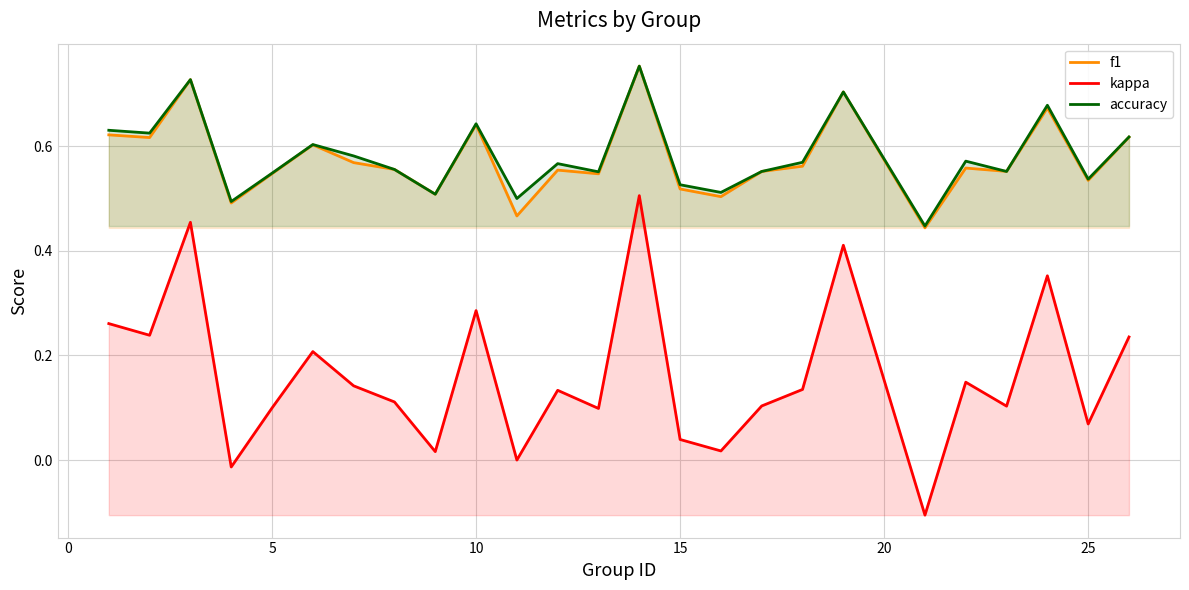

Reading left to right, extract all data points from this chart.

f1: 0.6	0.6	0.7	0.5	0.5	0.6	0.6	0.6	0.5	0.6	0.5	0.6	0.5	0.8	0.5	0.5	0.6	0.6	0.7	0.4	0.6	0.6	0.7	0.5	0.6
kappa: 0.3	0.2	0.5	-0.0	0.1	0.2	0.1	0.1	0.0	0.3	0.0	0.1	0.1	0.5	0.0	0.0	0.1	0.1	0.4	-0.1	0.1	0.1	0.4	0.1	0.2
accuracy: 0.6	0.6	0.7	0.5	0.5	0.6	0.6	0.6	0.5	0.6	0.5	0.6	0.6	0.8	0.5	0.5	0.6	0.6	0.7	0.4	0.6	0.6	0.7	0.5	0.6